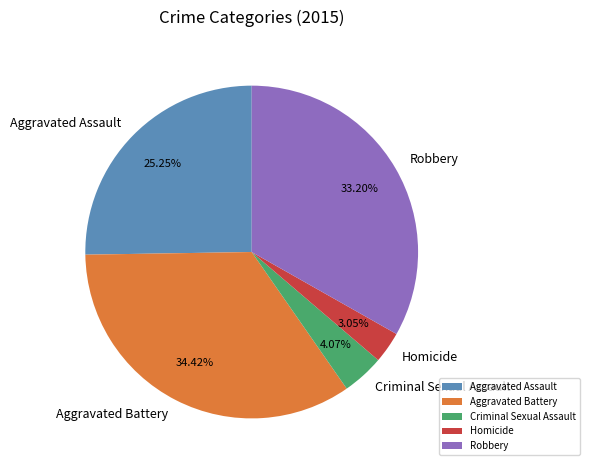

Which has a higher value, Aggravated Assault or Criminal Sexual Assault?

Aggravated Assault